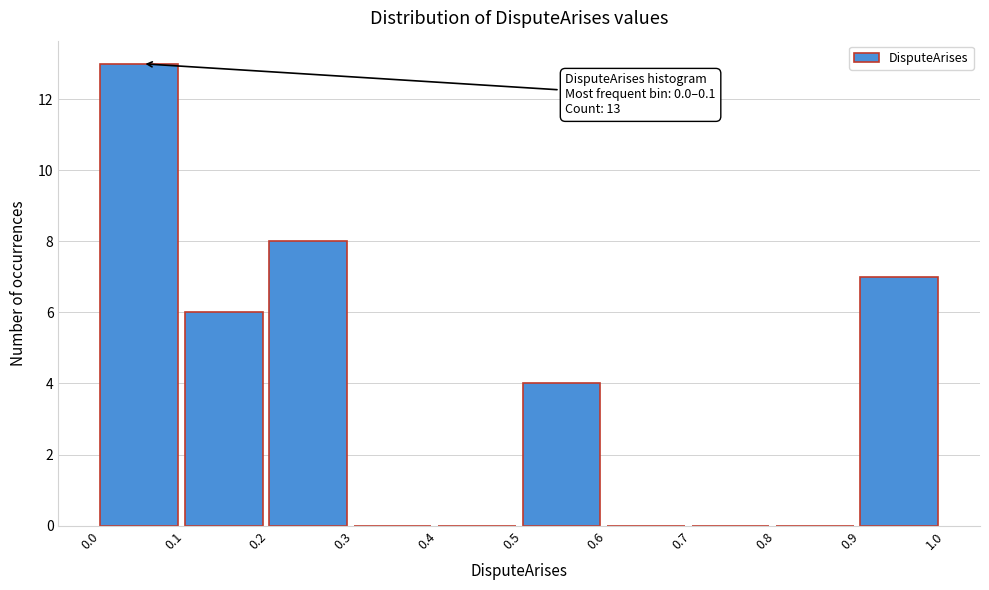

Which range on the x-axis has the tallest bar?

0.0 to 0.1